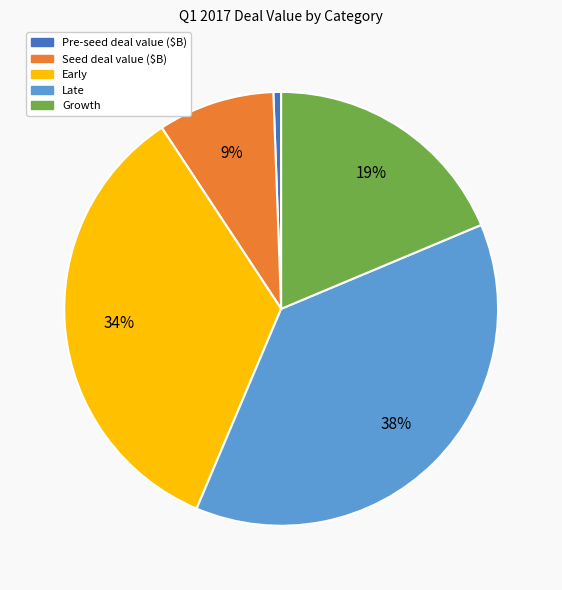

Which slice is the largest?

Late